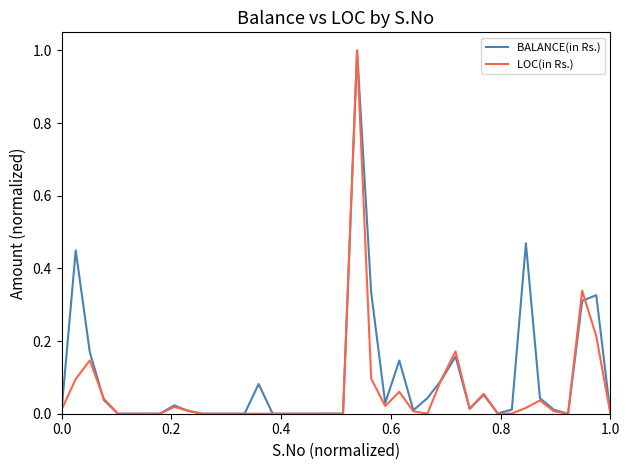

What is the maximum value shown in the chart?

1.0